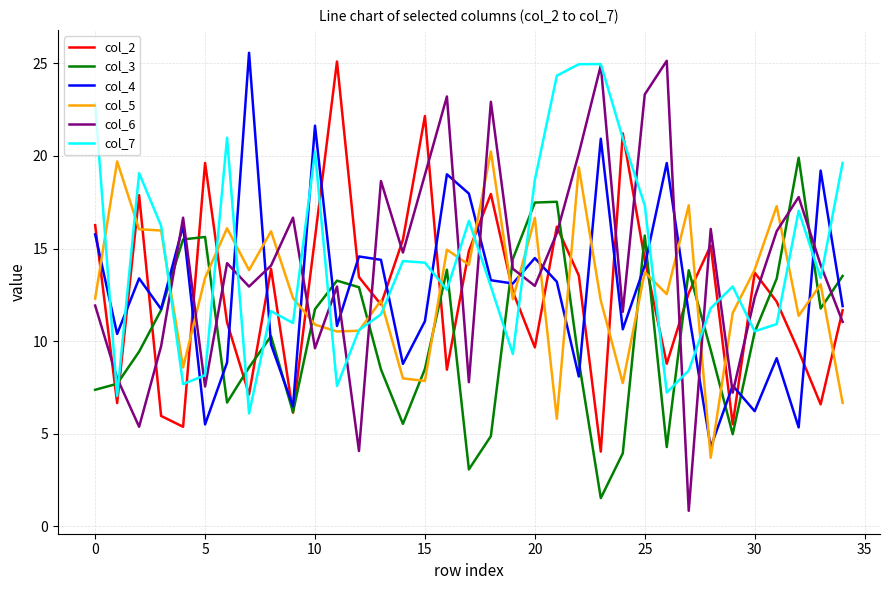

Which series ends up on top after the final intersection of col_3 and col_5?

col_3